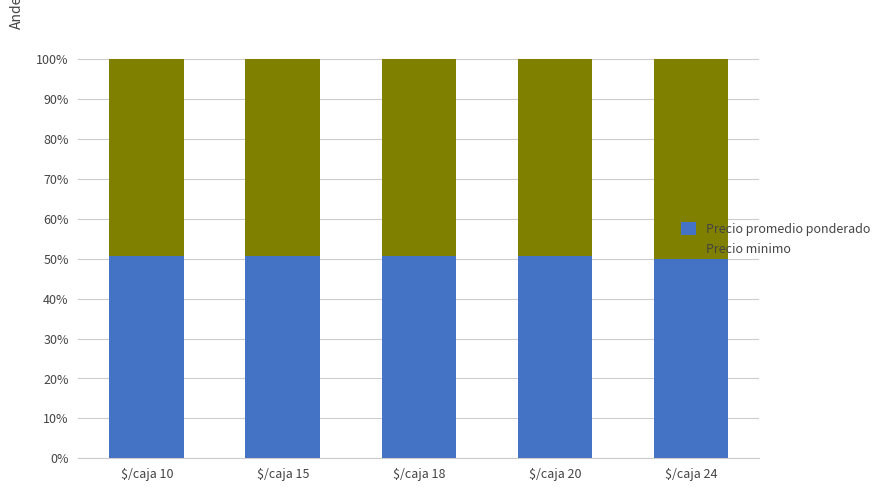

Is it true that Precio promedio ponderado equals 84.1 at $/caja 15?

False